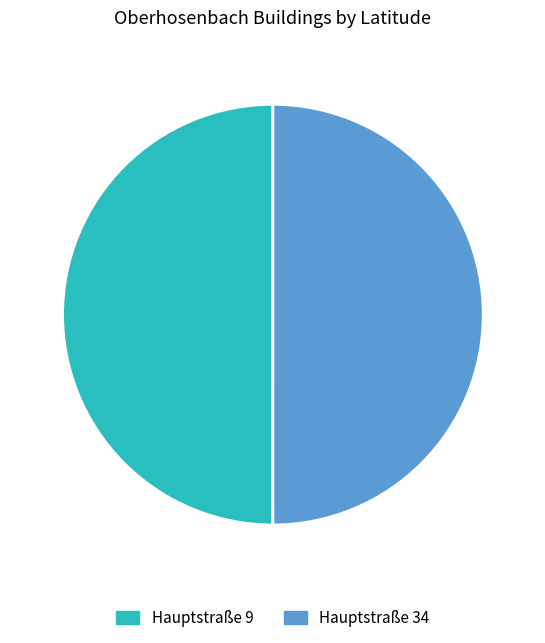

Approximately how many times larger is the value at Hauptstraße 9 compared to Hauptstraße 34?

1.0